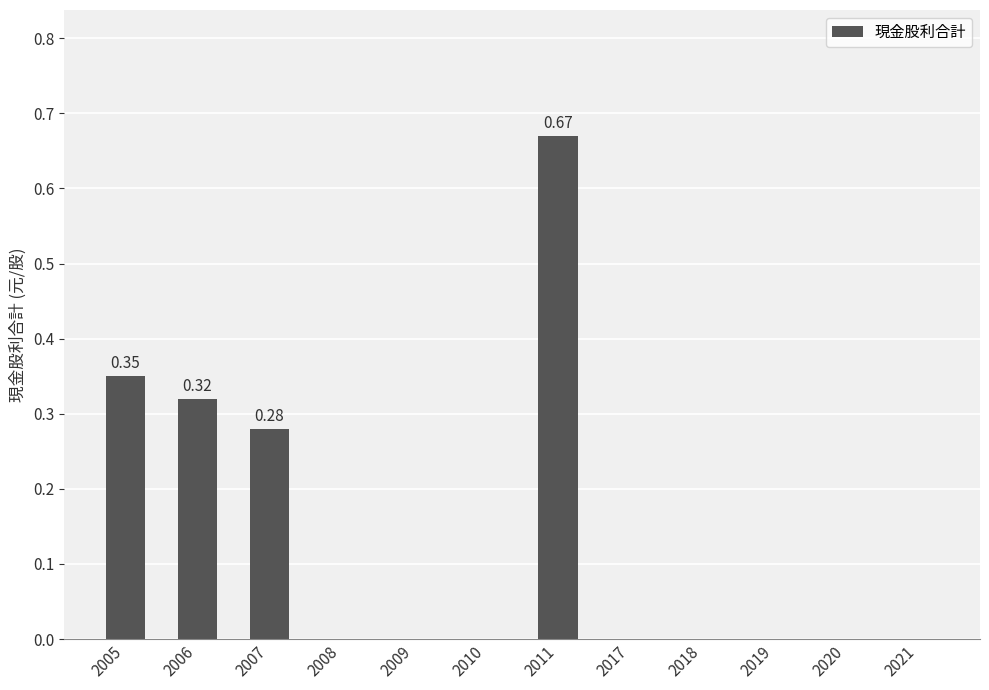

What is the sum of all values?

1.6